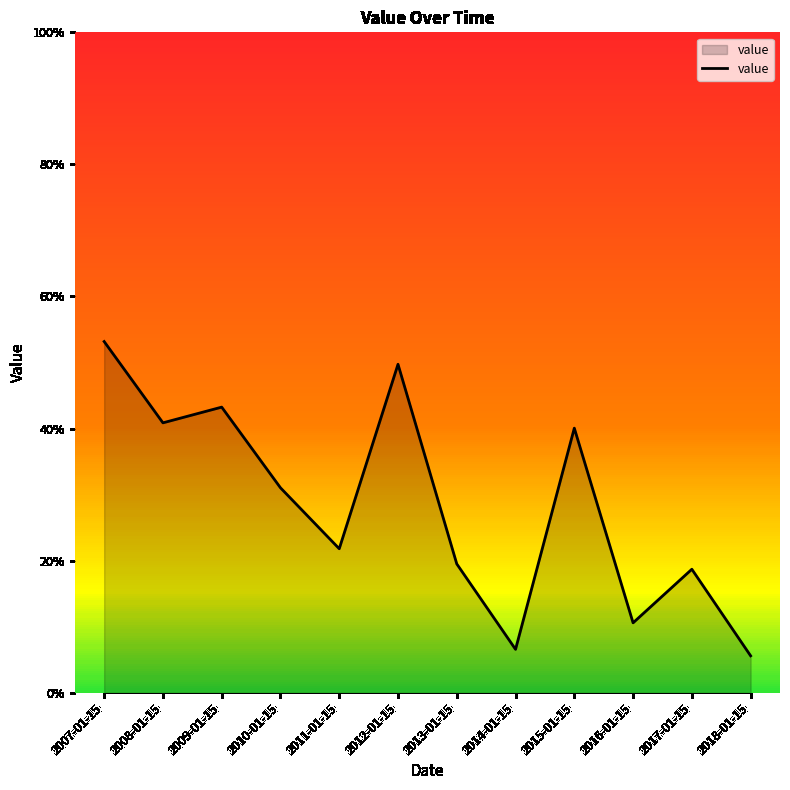

What is the sum of the values at 2008-01-15 and 2018-01-15?

0.5